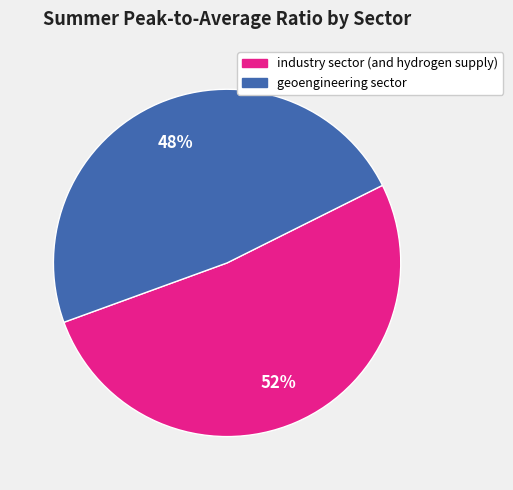

Combined, do industry sector (and hydrogen supply) and geoengineering sector account for over 50%?

Yes